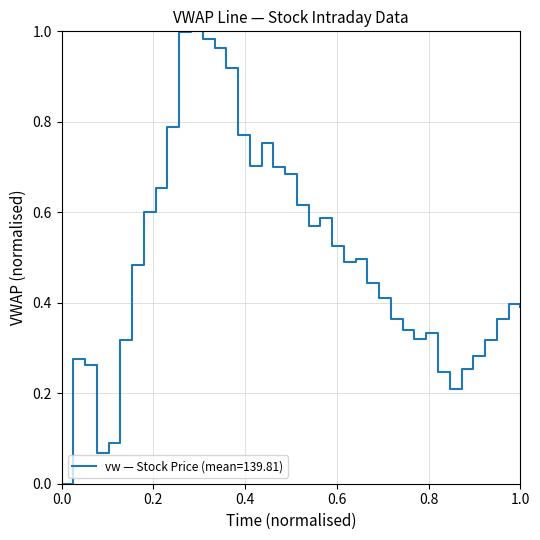

How many lines are shown in the chart?

1